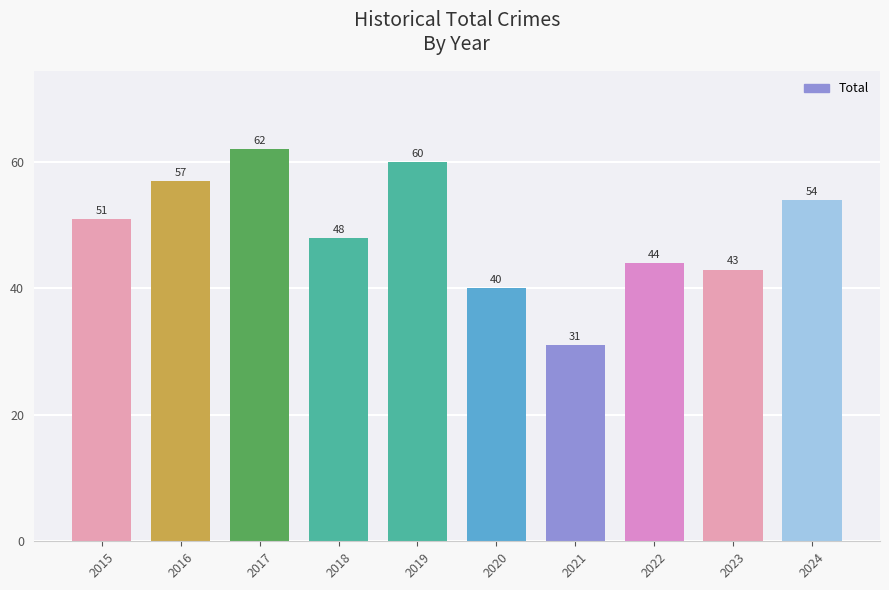

What is the sum of all values?

490